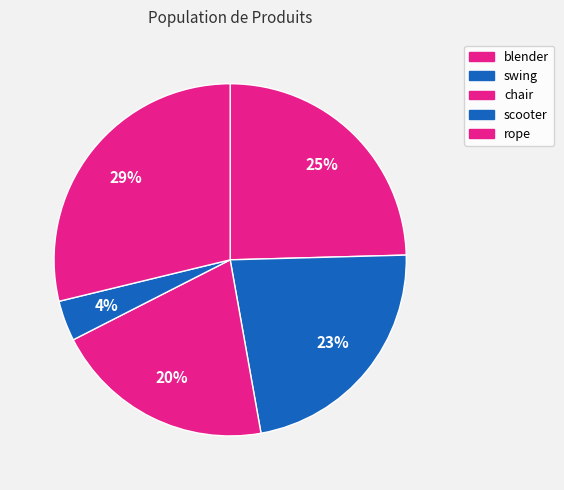

Rank the categories by value from highest to lowest.

rope, blender, swing, chair, scooter